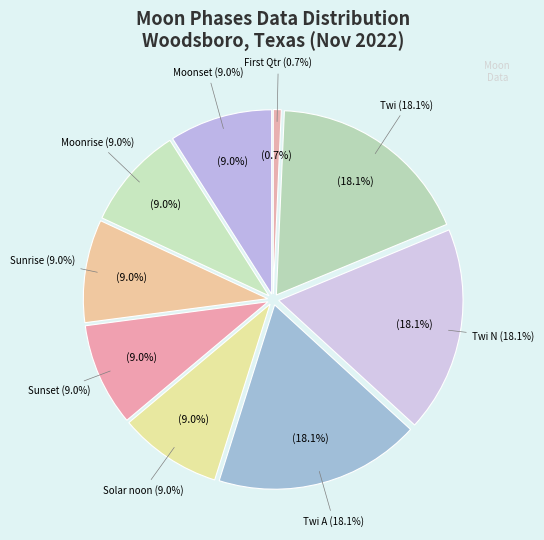

How many segments does this pie chart have?

7